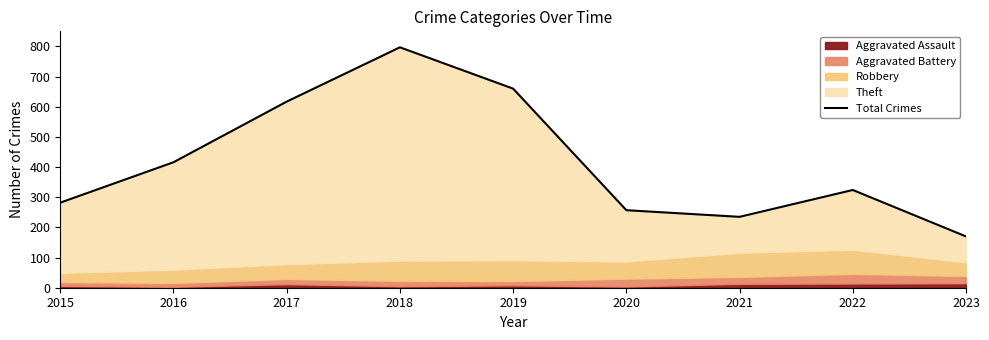

List the labels in order of Total Crimes value, largest first.

2018, 2019, 2017, 2016, 2022, 2015, 2020, 2021, 2023